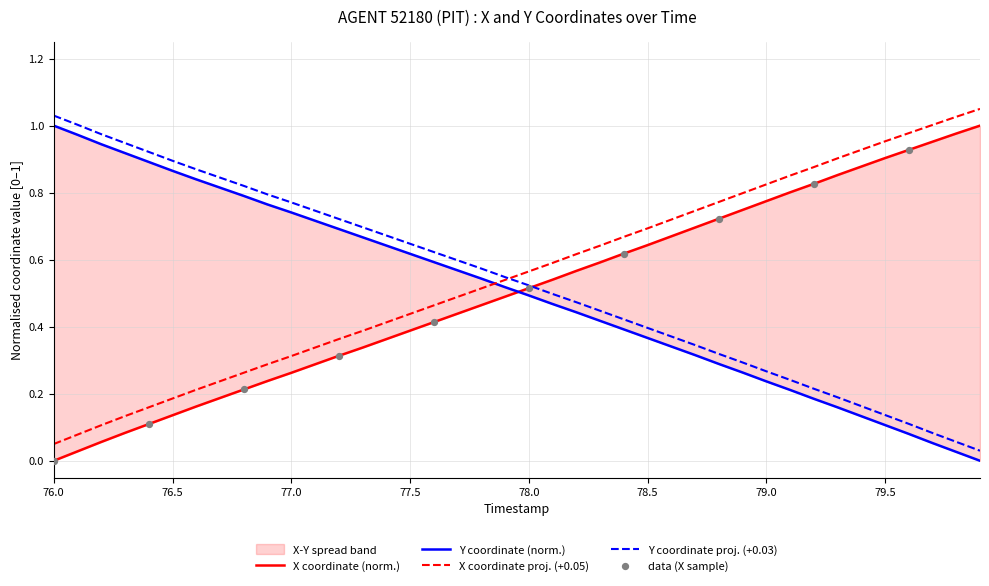

Which series has the largest Y range (max minus min)?

X